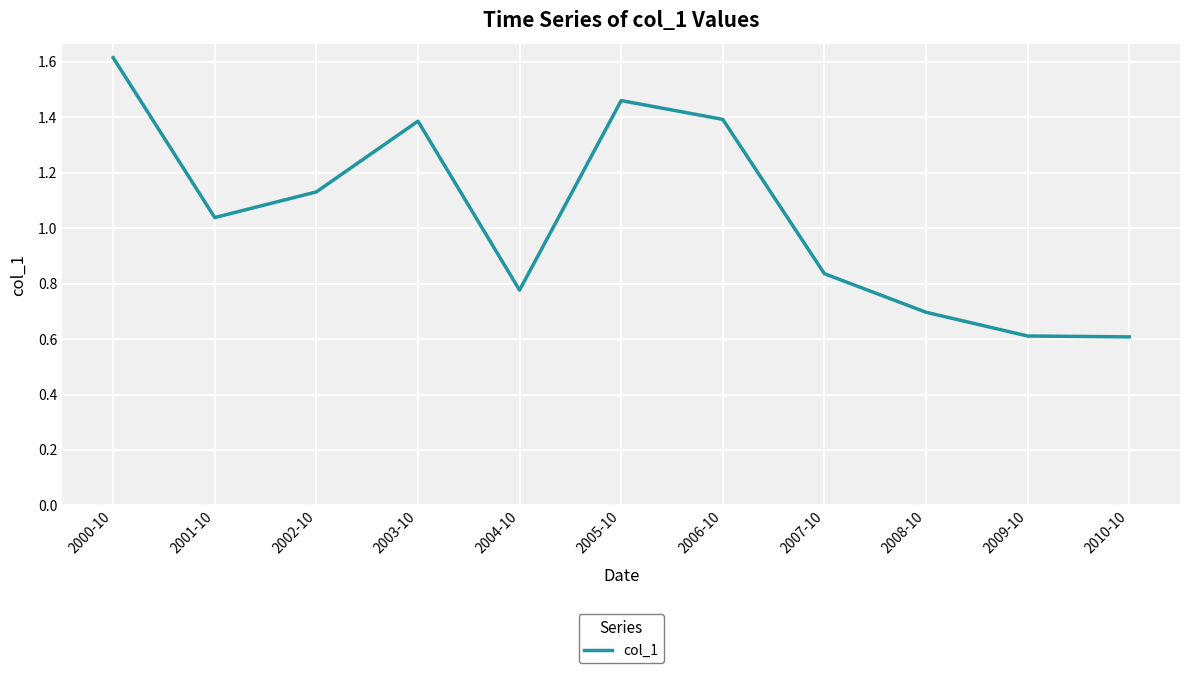

What is the change in value from 2002-10 to 2006-10?

+0.3